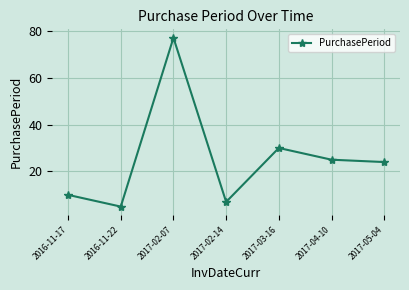

Count the number of data series in this chart.

1